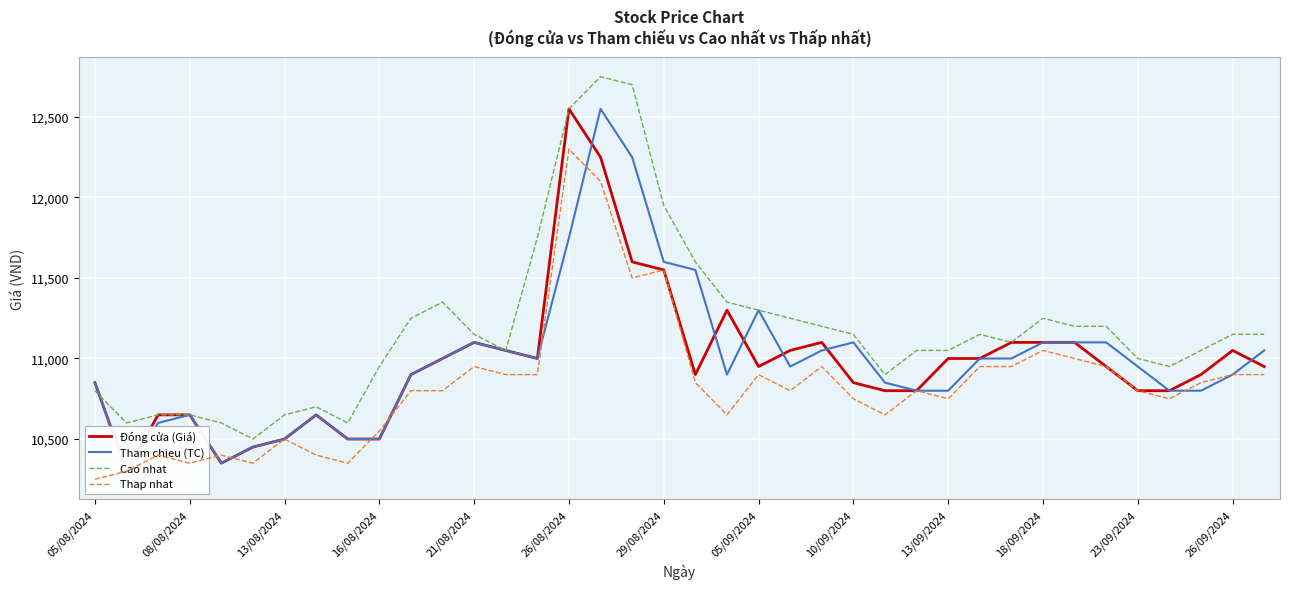

At which label is Thap nhat closest to 11275?

17